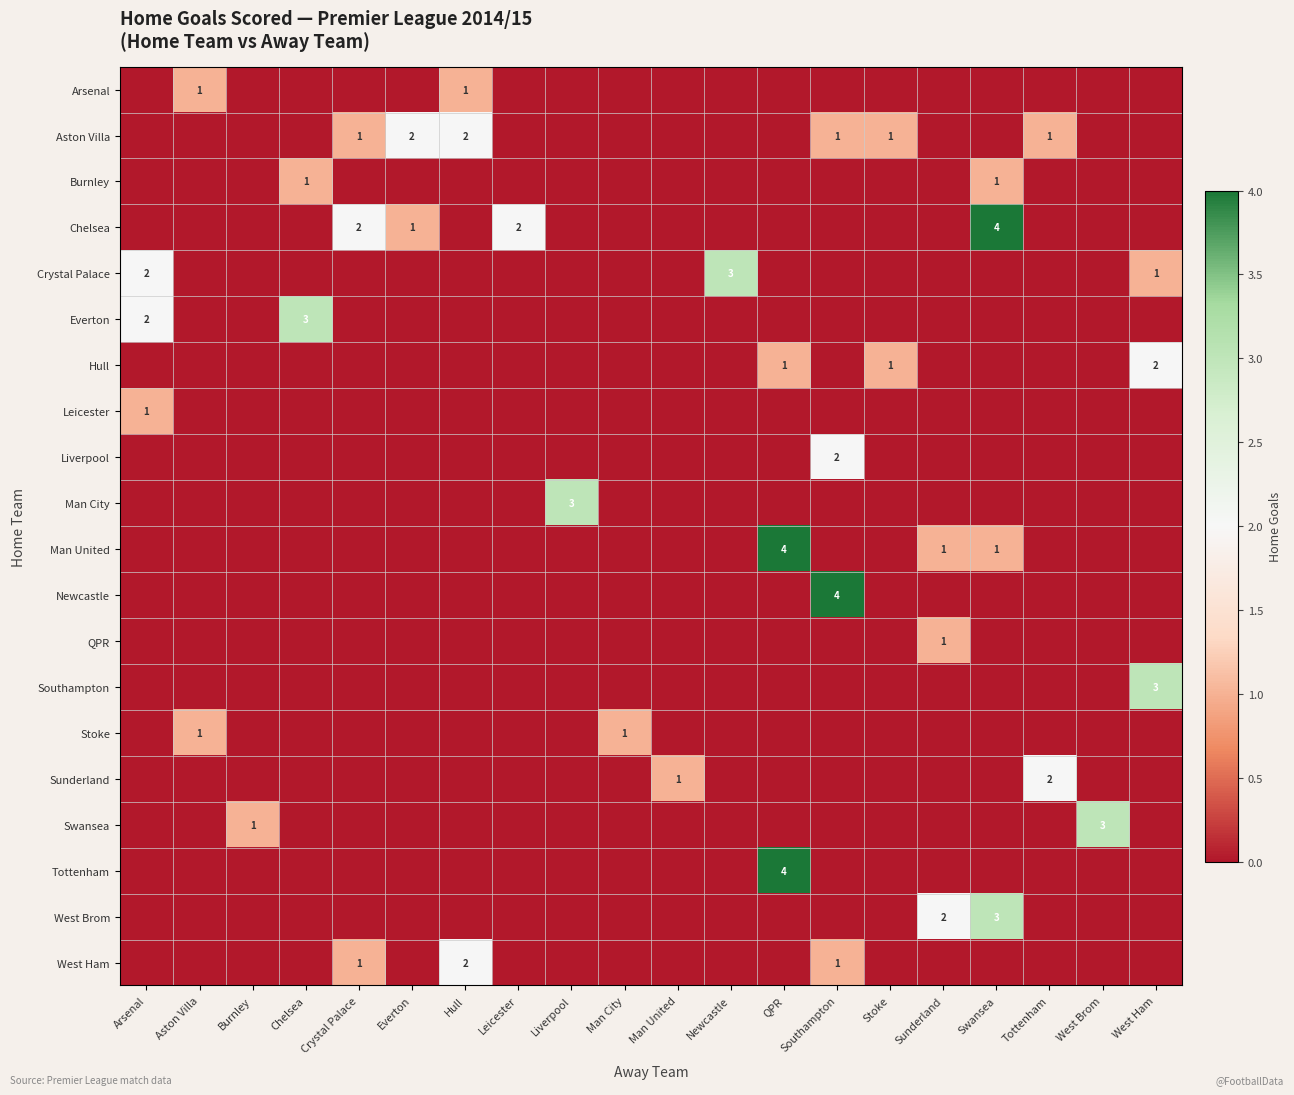

Is the value of Liverpool at Chelsea greater than the value of Arsenal at Burnley?

No